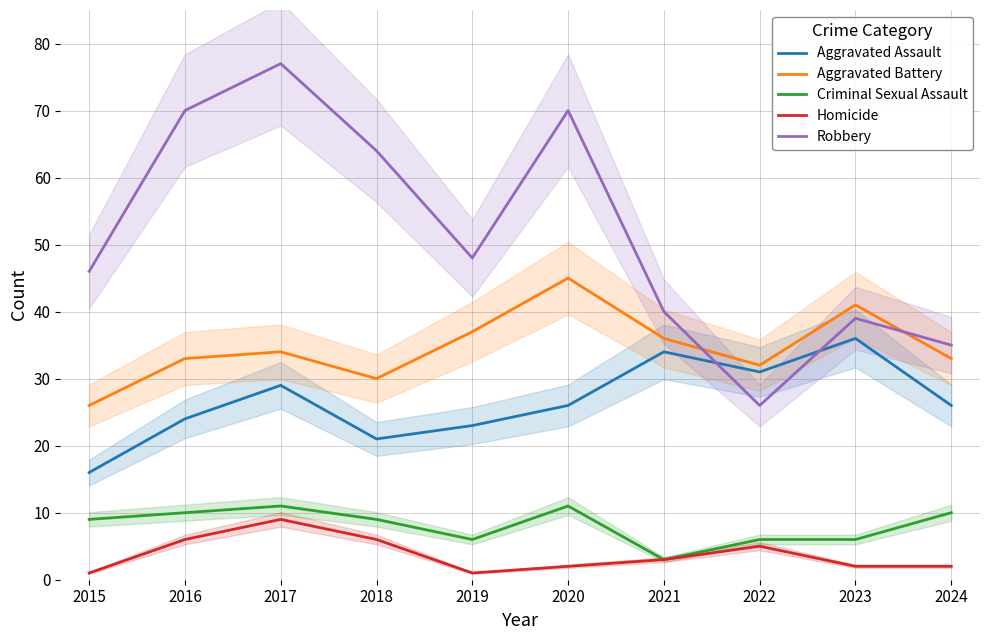

Count the Homicide values in the range 2 to 6.

7